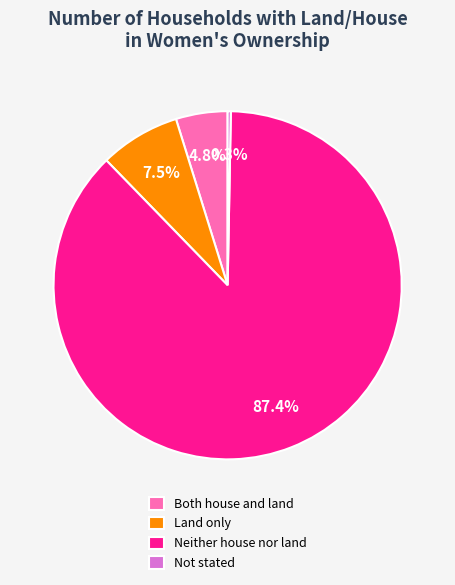

Rank the categories by value from lowest to highest.

Not stated, Both house and land, Land only, Neither house nor land